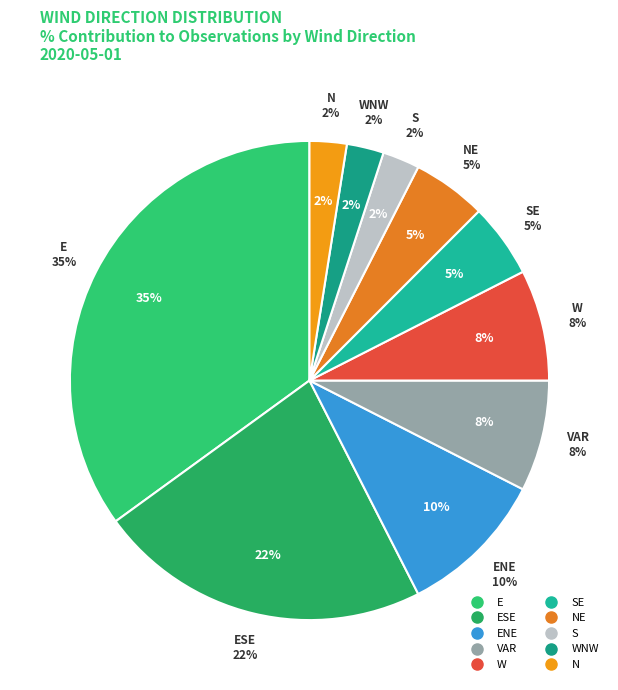

To the nearest percent, what percentage of the pie is WNW?

2%